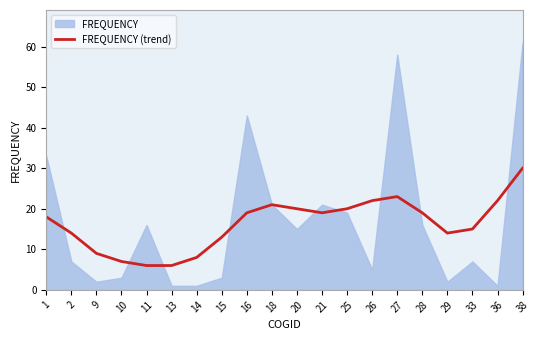

True or false: the data has more than 1 interior local peaks.

True